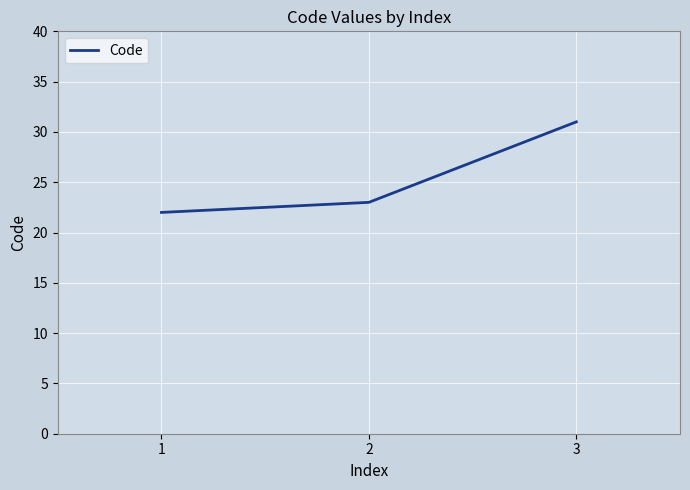

What is the difference between the values at 3 and 2?

8